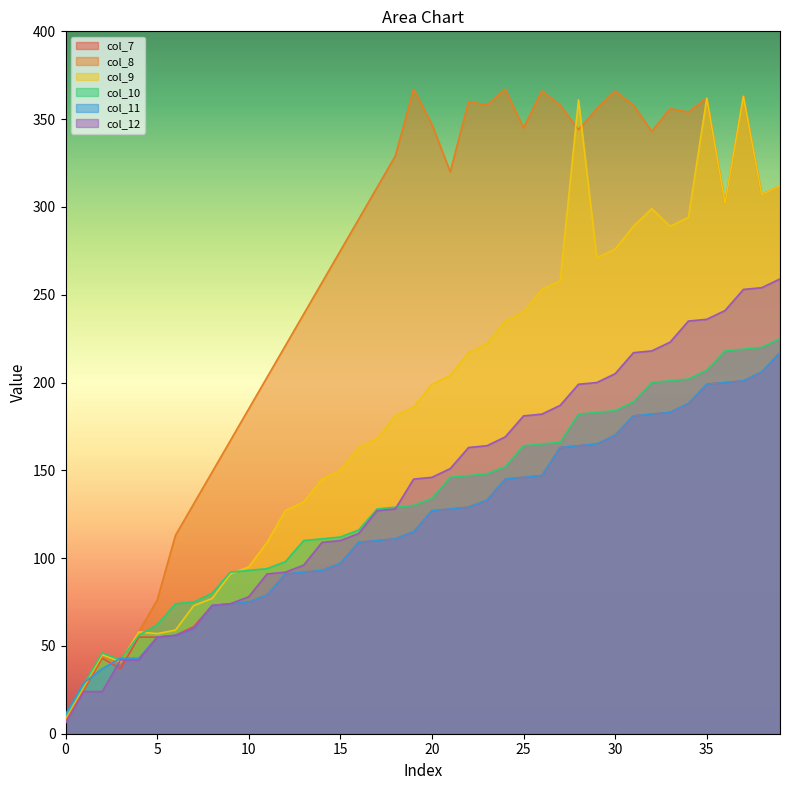

Where does the col_11 series first go above 127?

21